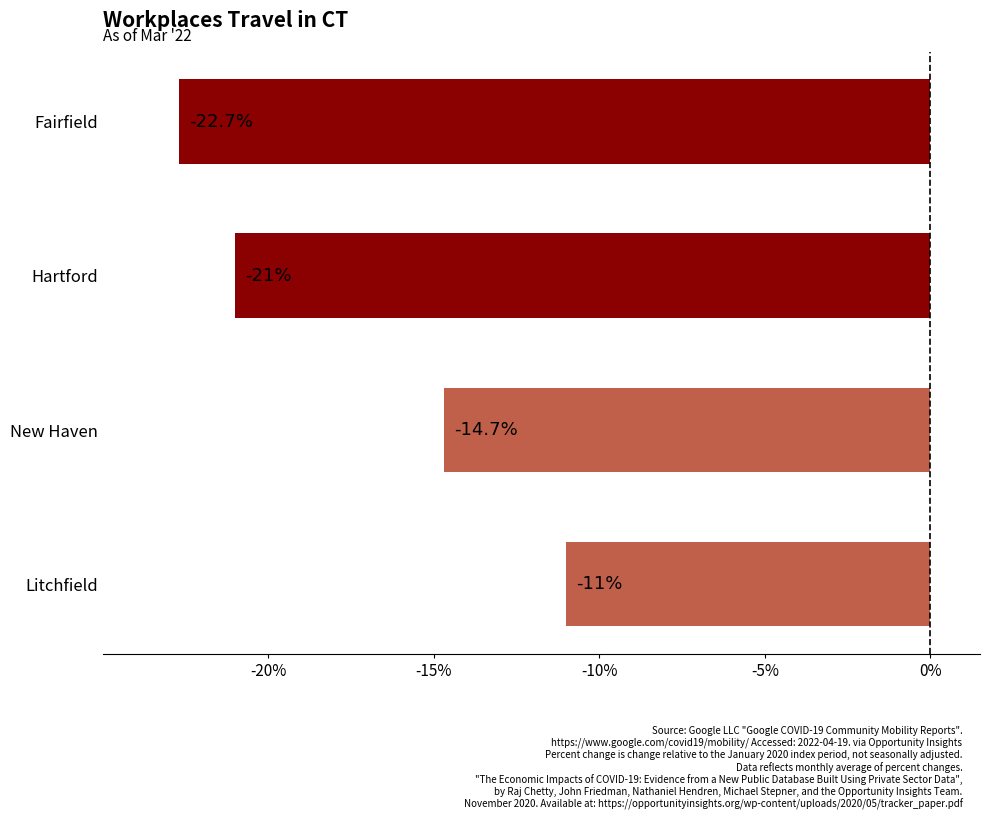

What is the difference between the second highest and minimum values?

8.0